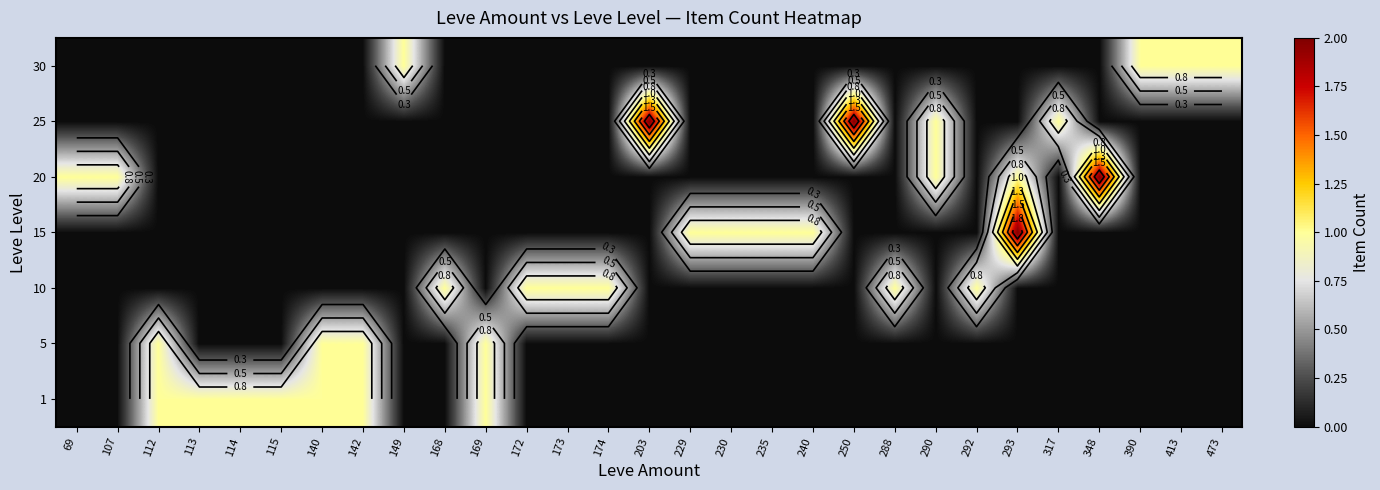

What is the total value across all series at 292?

1